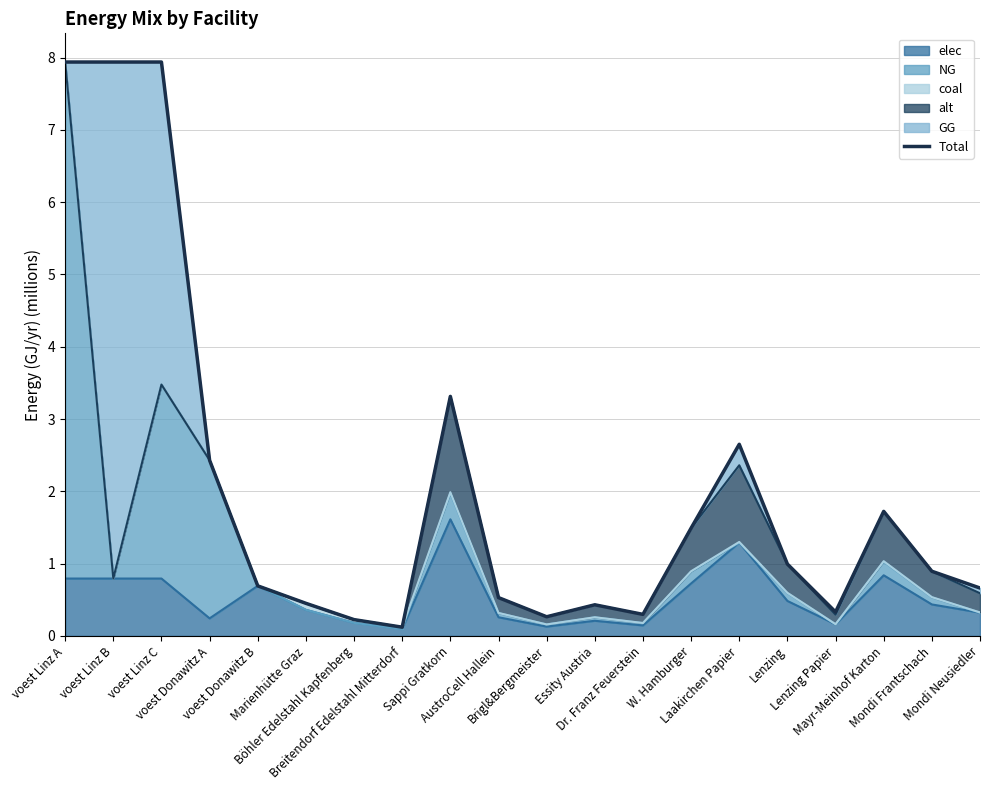

What is the value of the 5th point from the left?

0.7